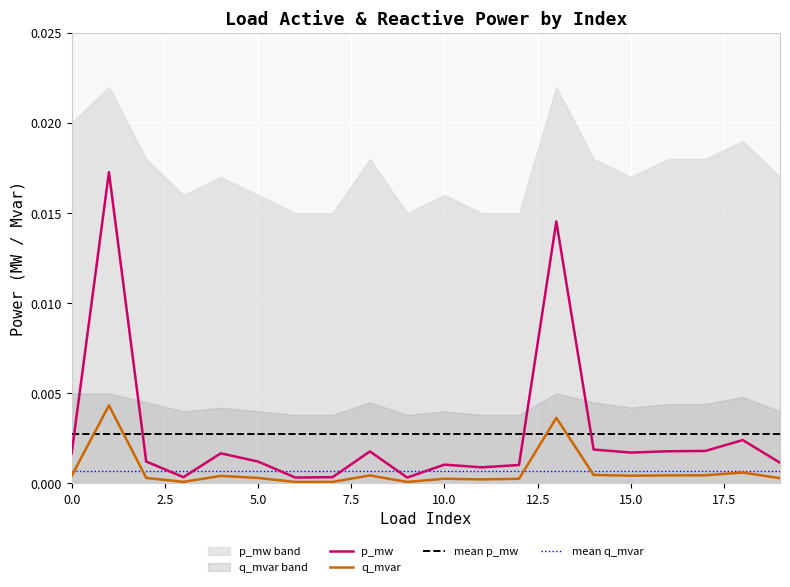

Between 7 and 15, which series saw the biggest shift?

p_mw